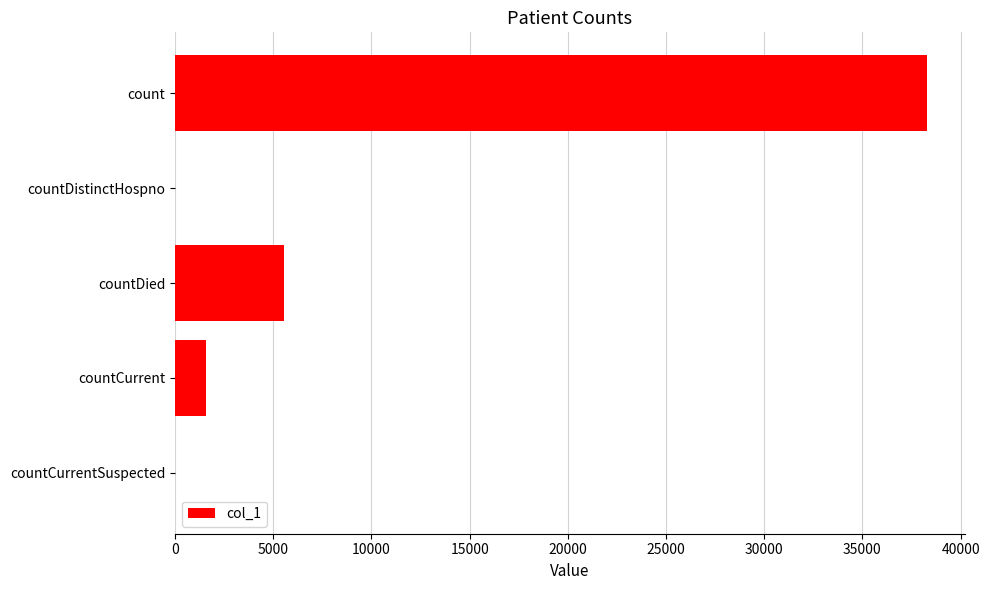

The chart shows a value of 2978 at countDied. True or false?

False